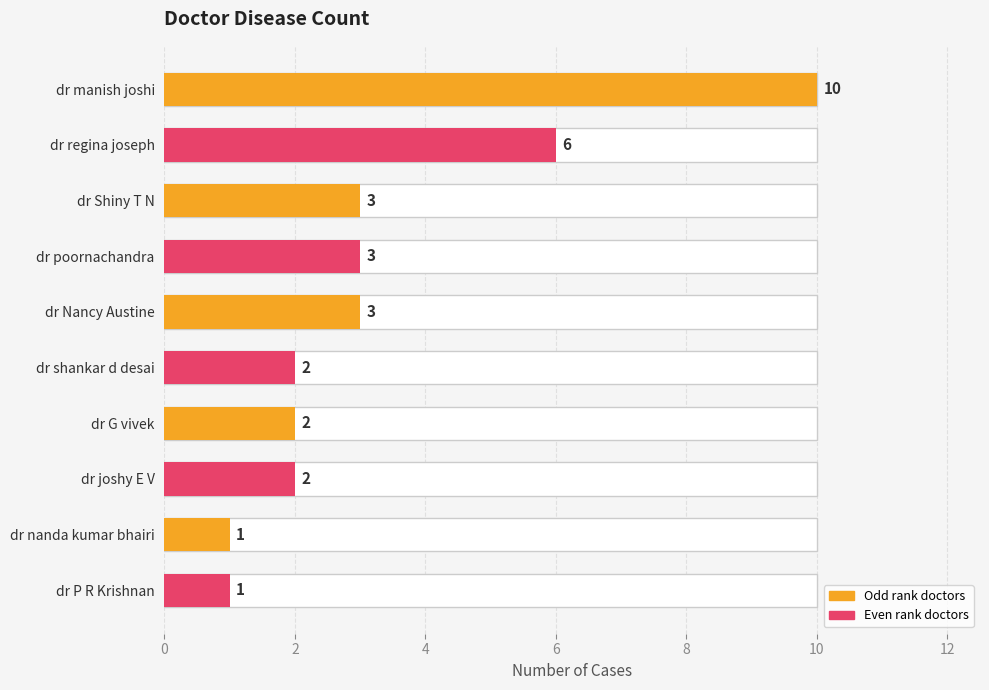

Reading left to right, list all the values displayed in this chart.

10	6	3	3	3	2	2	2	1	1